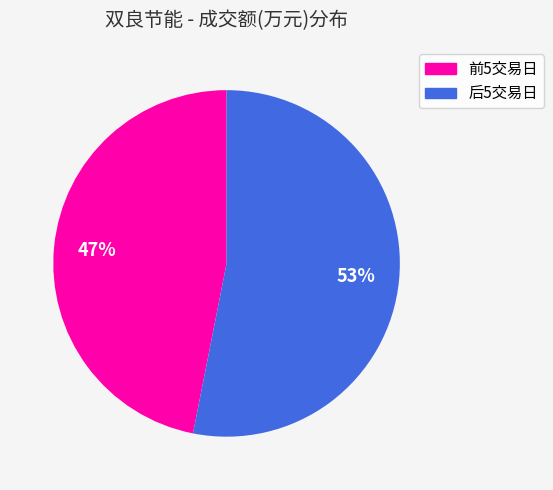

To the nearest percent, what is the average slice percentage?

50%